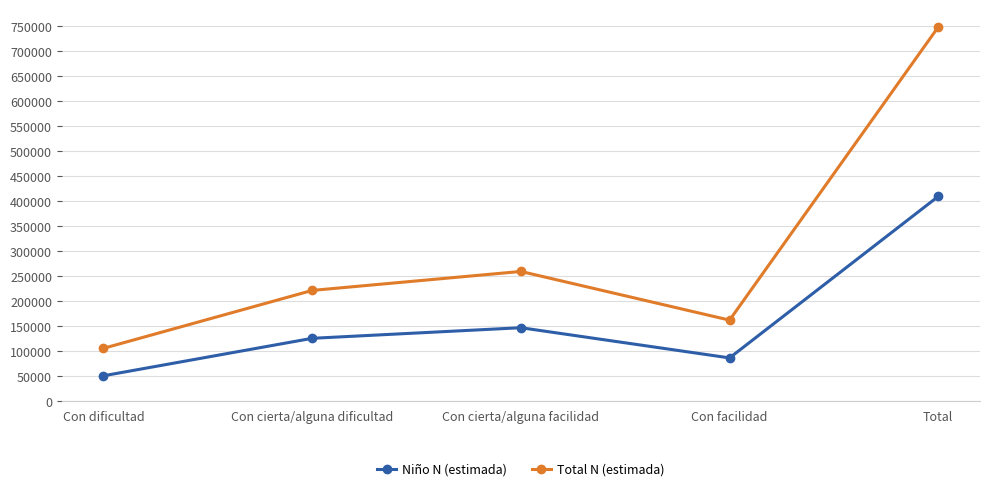

What is the sum of the Total N (estimada) values at Con cierta/alguna dificultad and Total?

970449